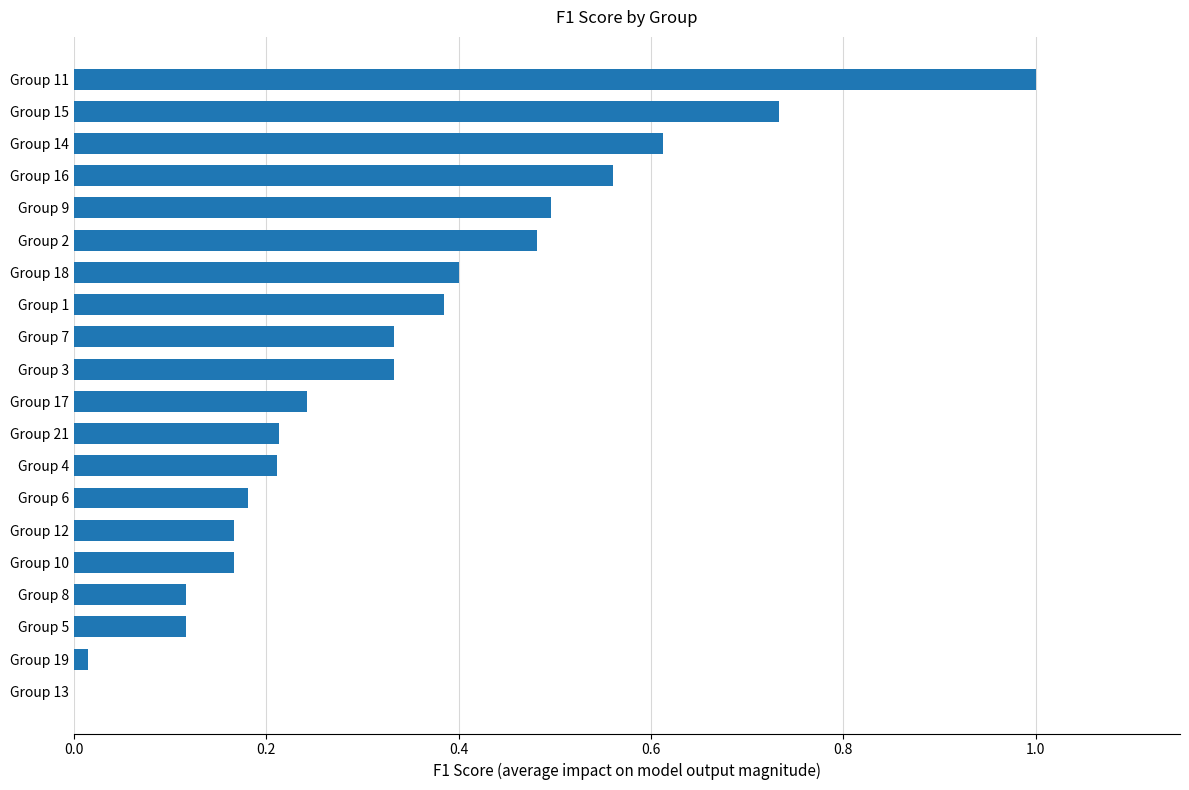

Is it true that the value at Group 2 is 0.5?

True